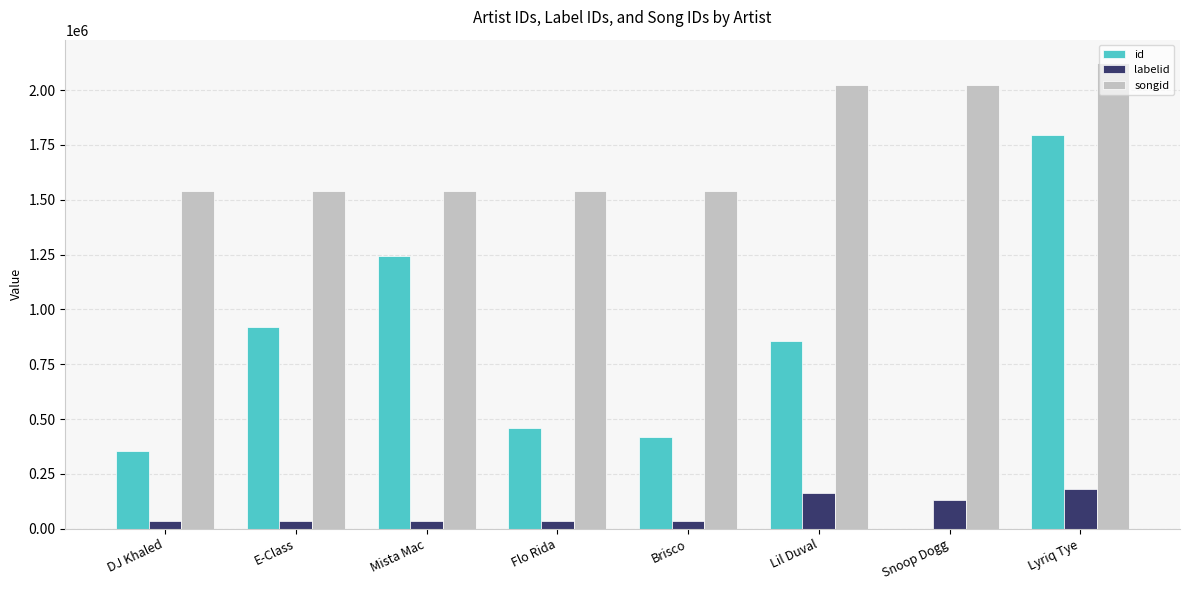

What is the sum of all songid values?

13856797